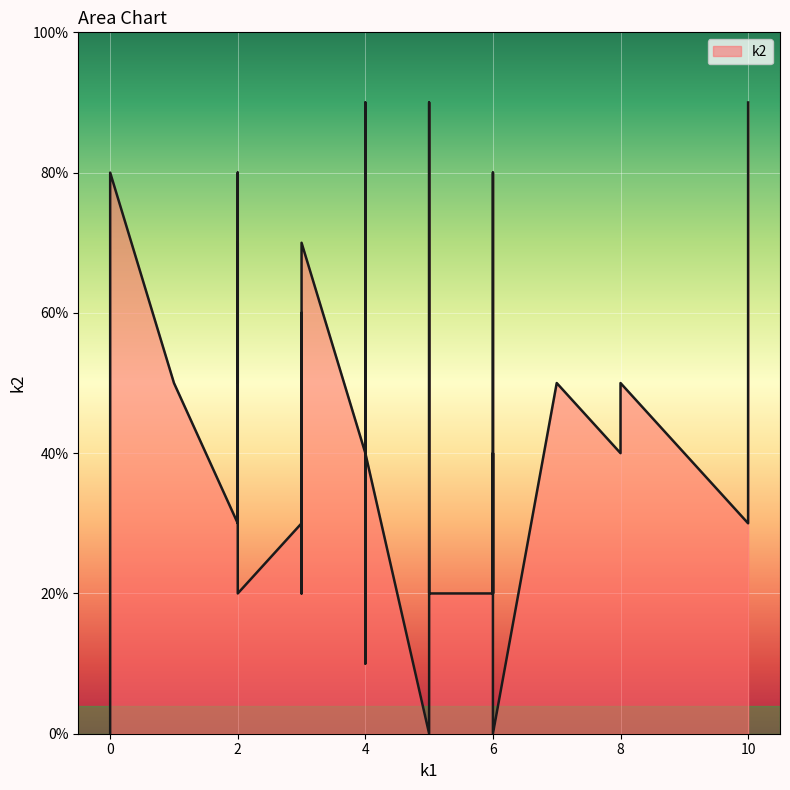

What is the greatest value displayed?

9